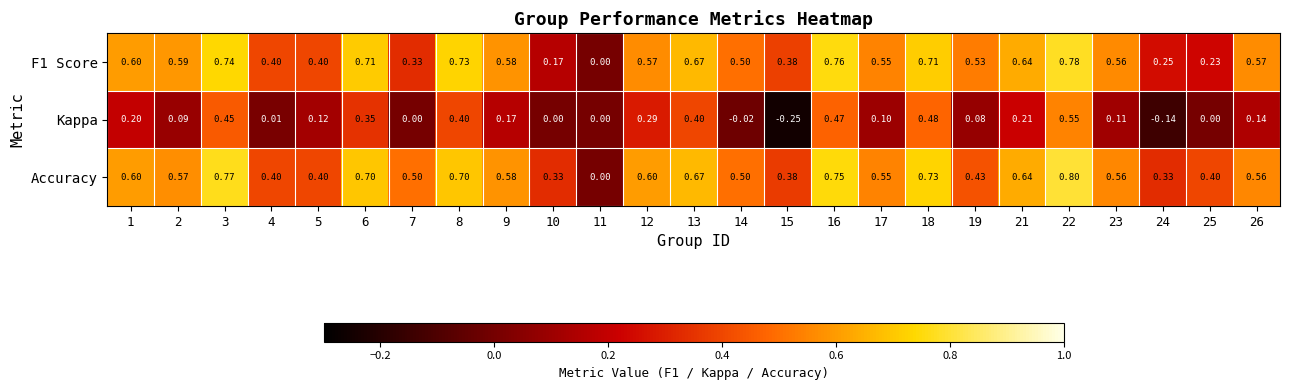

Is the value of Kappa at 4 greater than the value of Accuracy at 6?

No